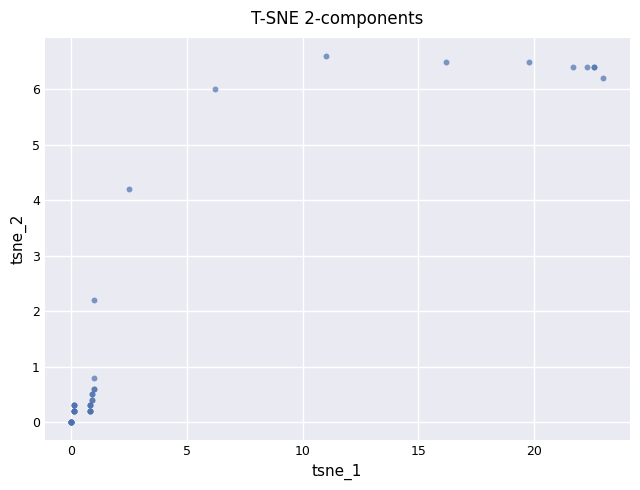

What Y value in the scatter plot is closest to 3?

2.2